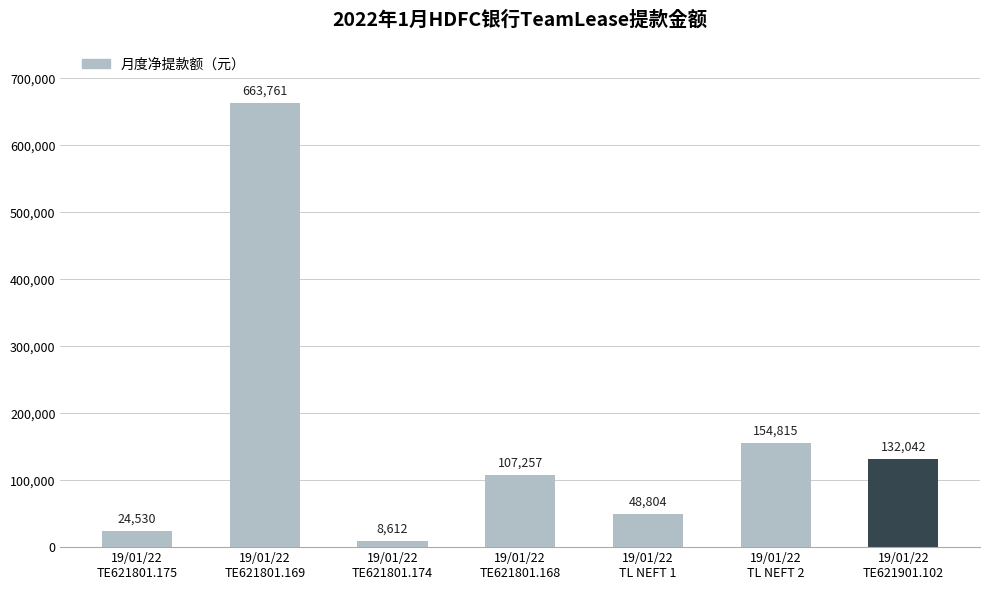

Reading right to left, list all the values displayed in this chart.

19/01/22
TE621901.102=132042	19/01/22
TL NEFT 2=154815	19/01/22
TL NEFT 1=48804	19/01/22
TE621801.168=107257	19/01/22
TE621801.174=8612	19/01/22
TE621801.169=663761	19/01/22
TE621801.175=24530